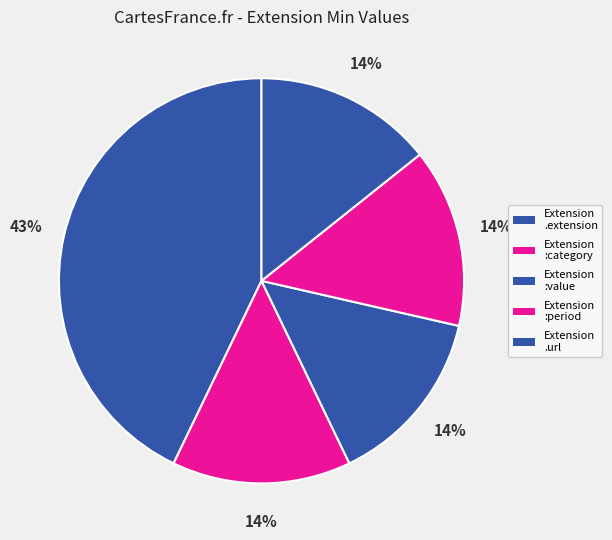

How many slices are in this pie chart?

5